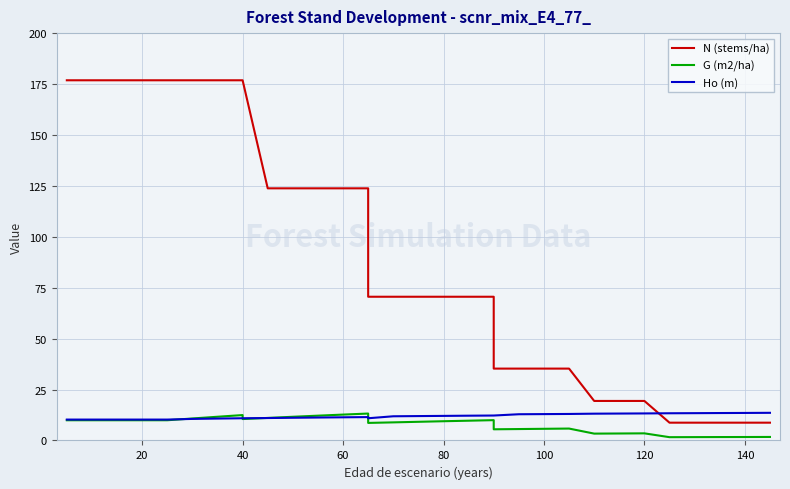

How many interior local valleys does the G (m2/ha) series have?

5